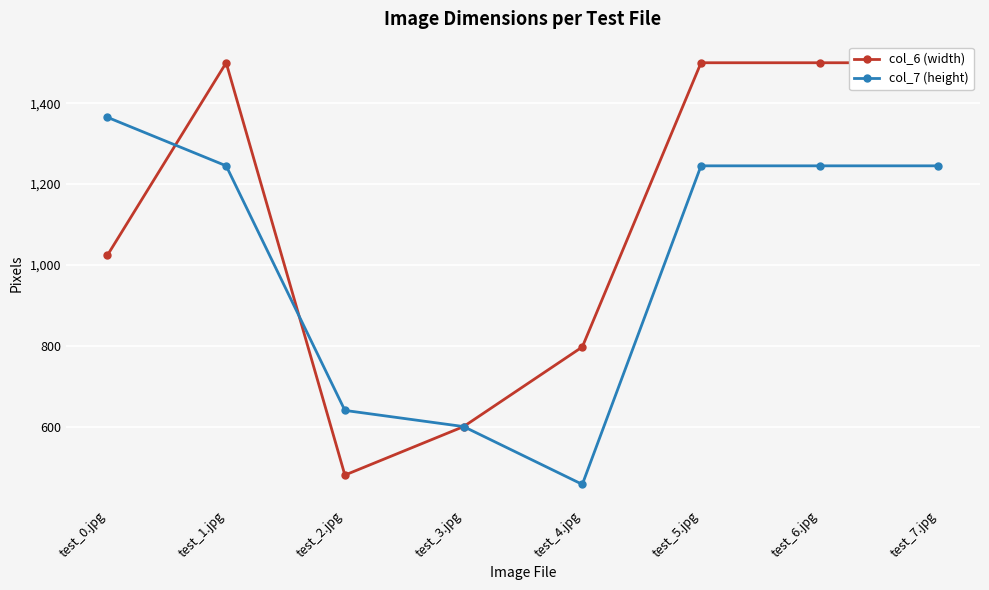

Which series has the largest total across all categories?

col_6 (width)